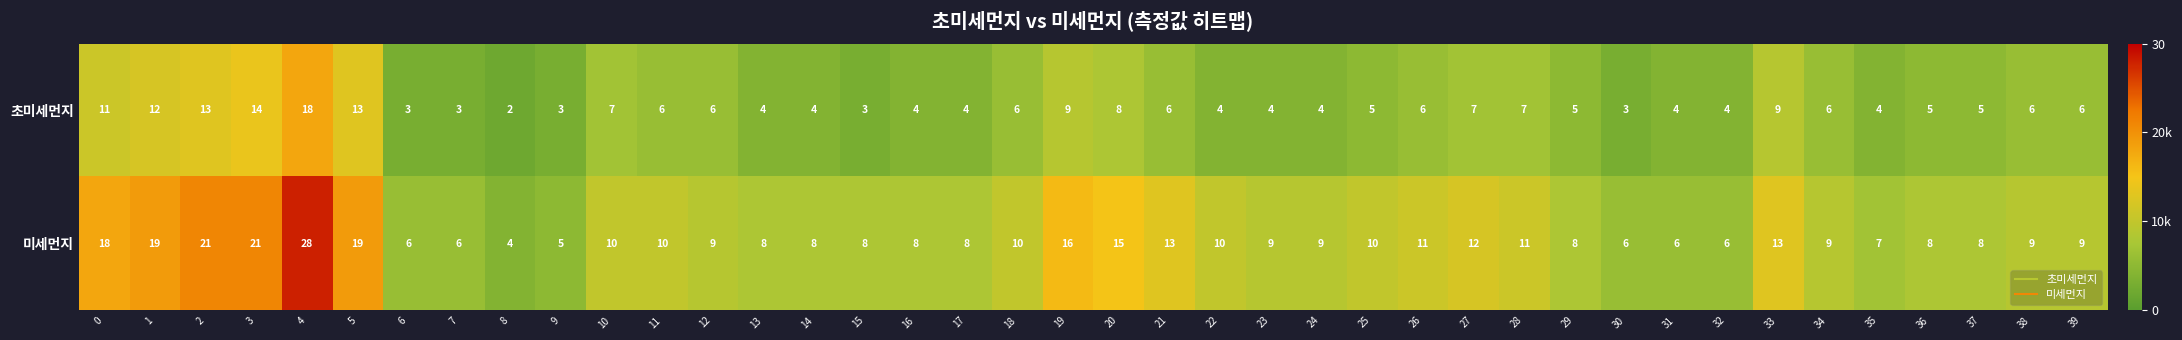

What value does the 미세먼지 series have at 4, to the nearest 5?

30